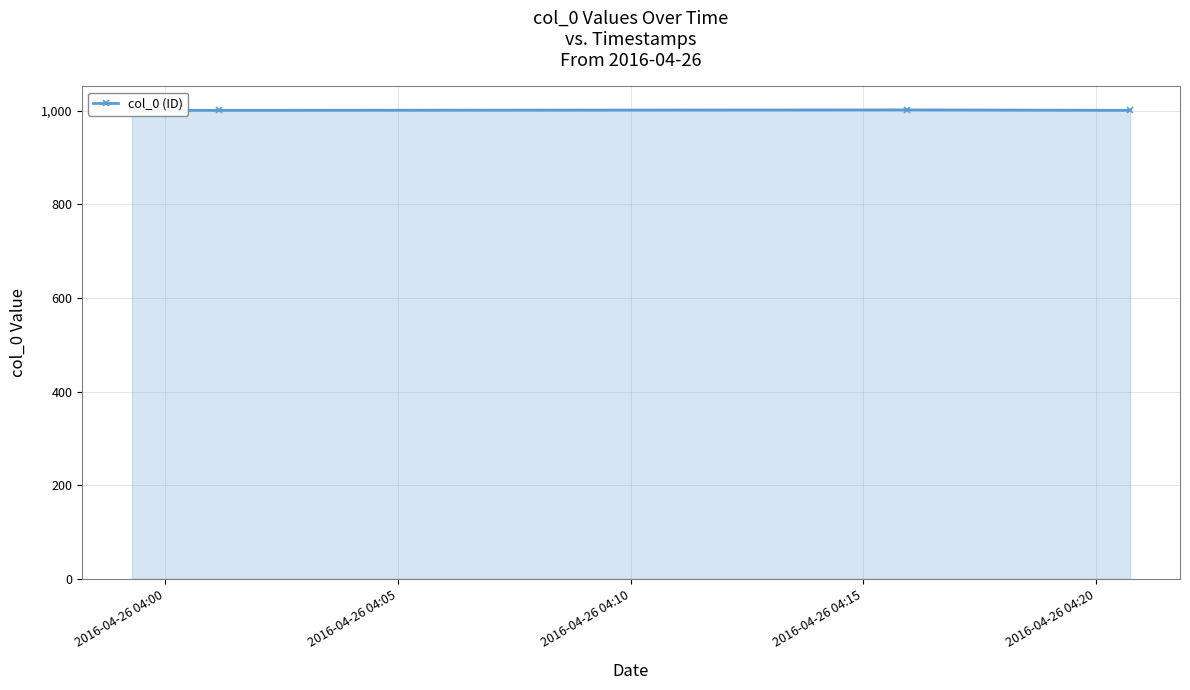

What is the sum of the values at 2016-04-26 04:00 and 2016-04-26 04:15?

2002